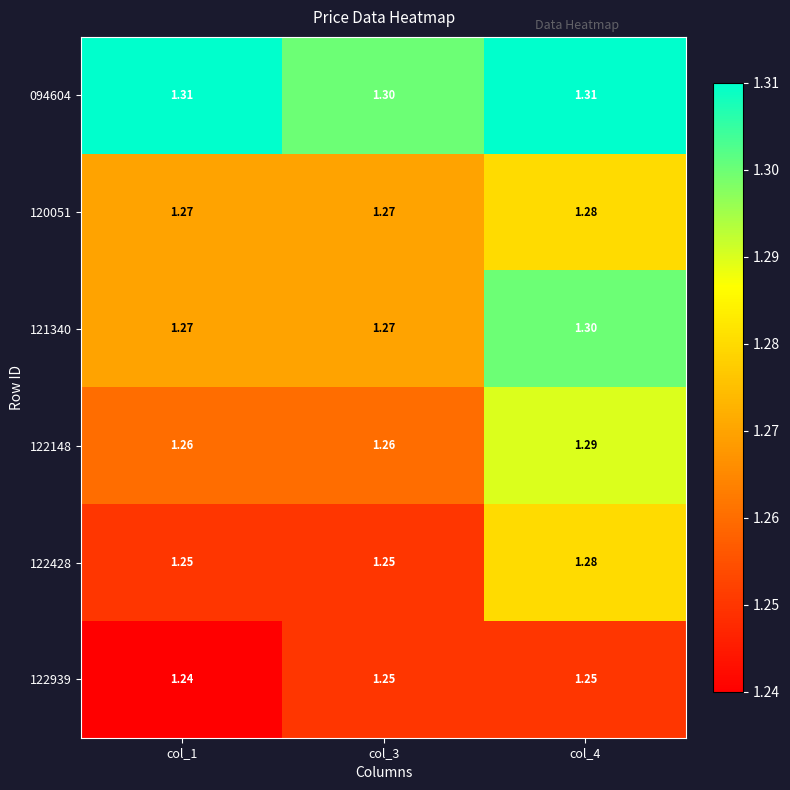

Is the value of 122148 at col_4 greater than the value of 121340 at col_1?

Yes